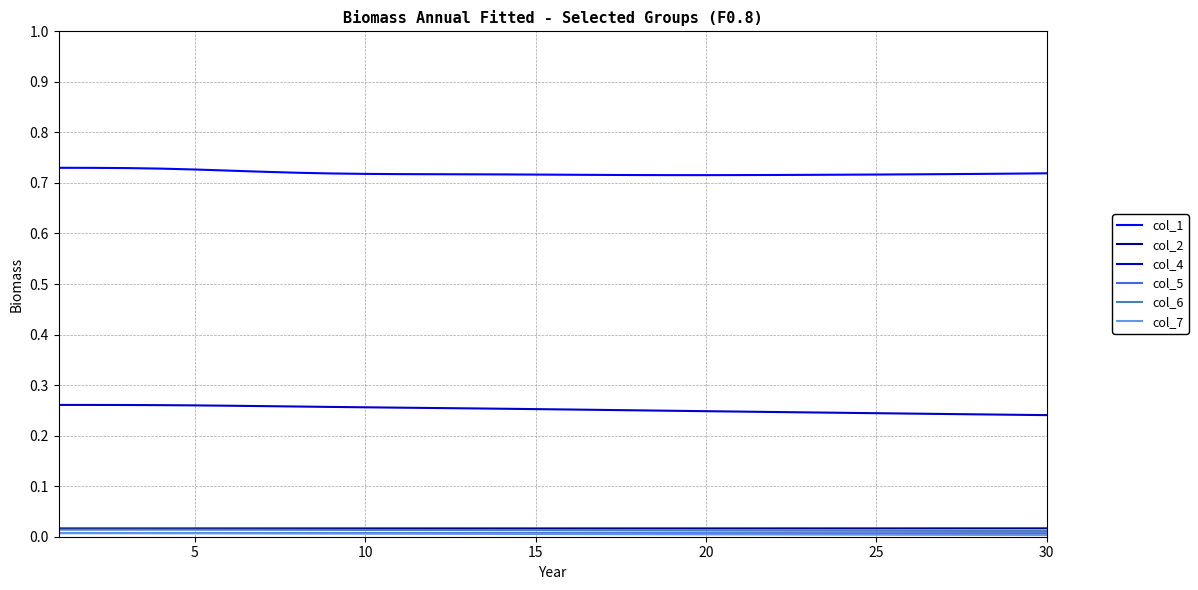

True or false: col_1 and col_4 cross at least once.

False